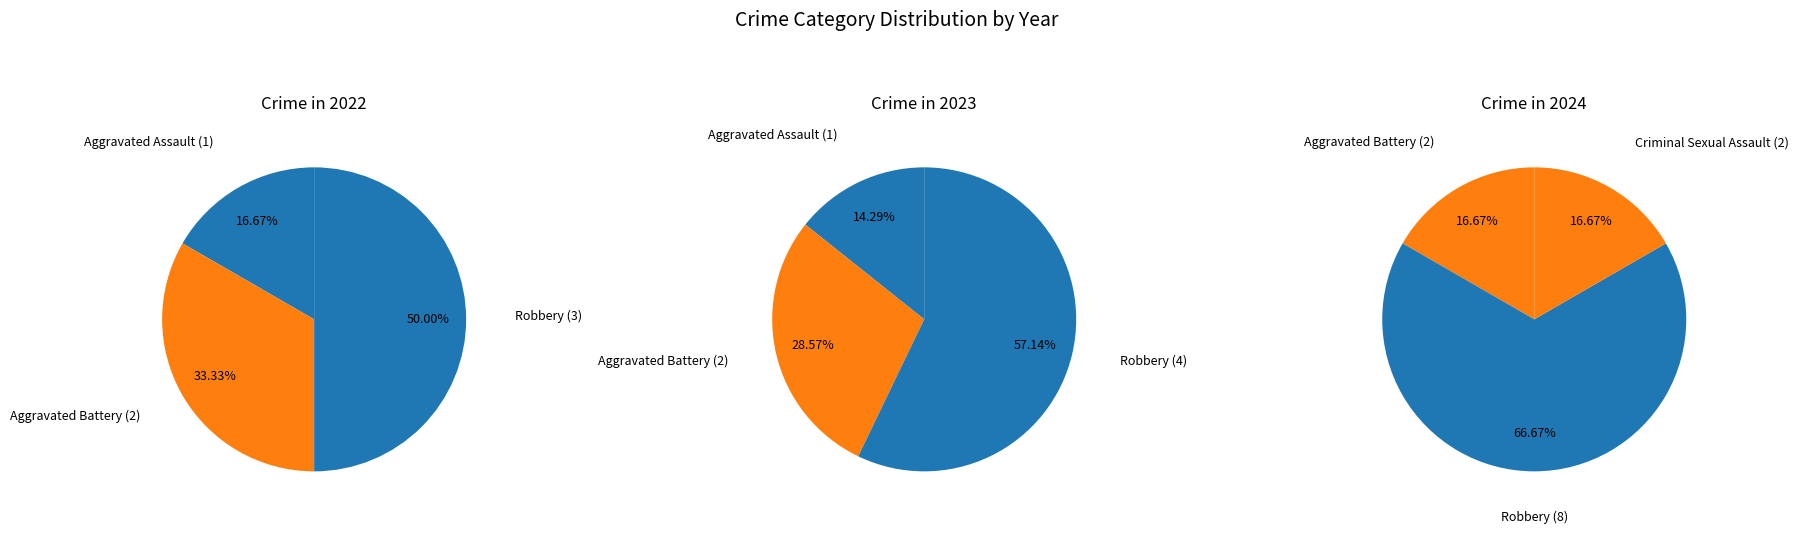

Combined, do Aggravated Assault and Aggravated Battery account for over 50%?

No